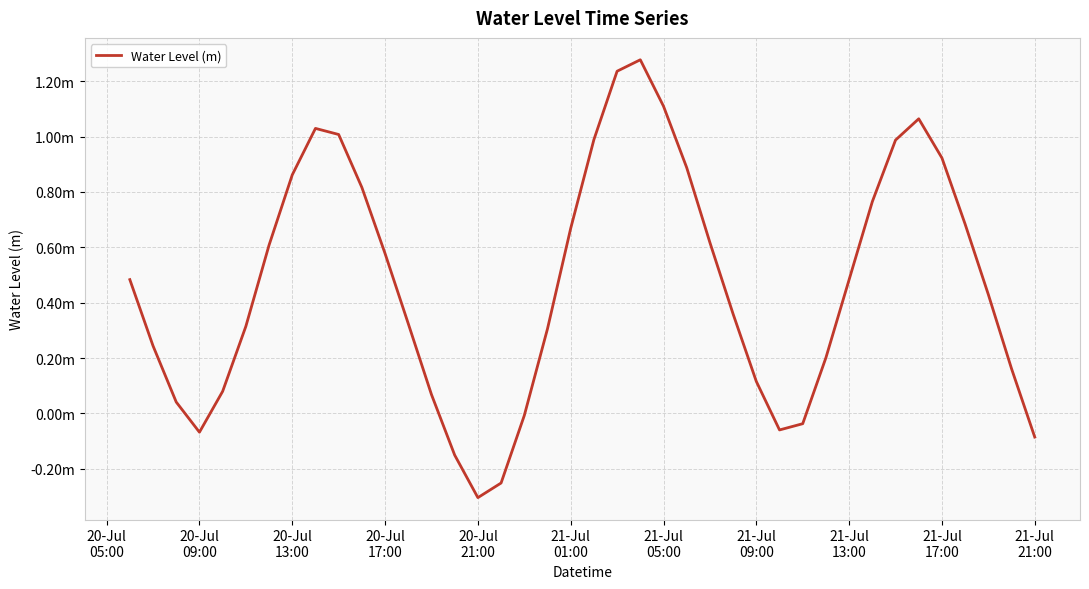

Which category has the lowest value across all series?

20-Jul
21:00